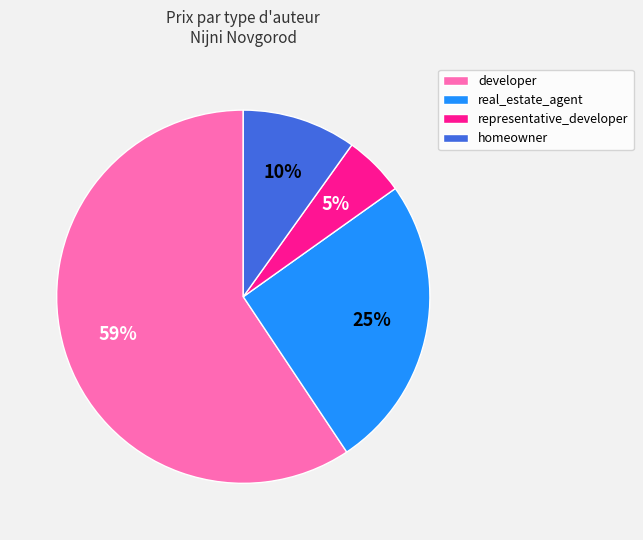

What percentage is the representative_developer slice, to the nearest percent?

5%